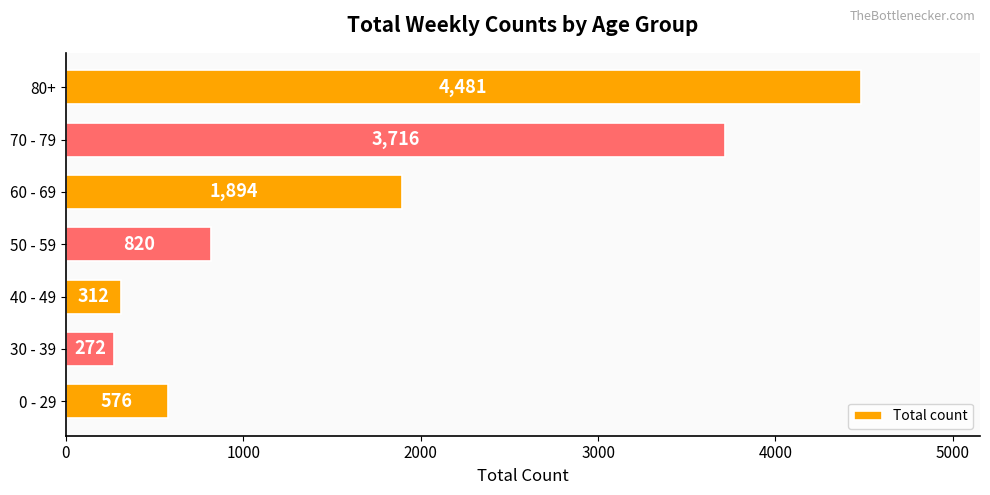

Which has a higher value, 40 - 49 or 30 - 39?

40 - 49